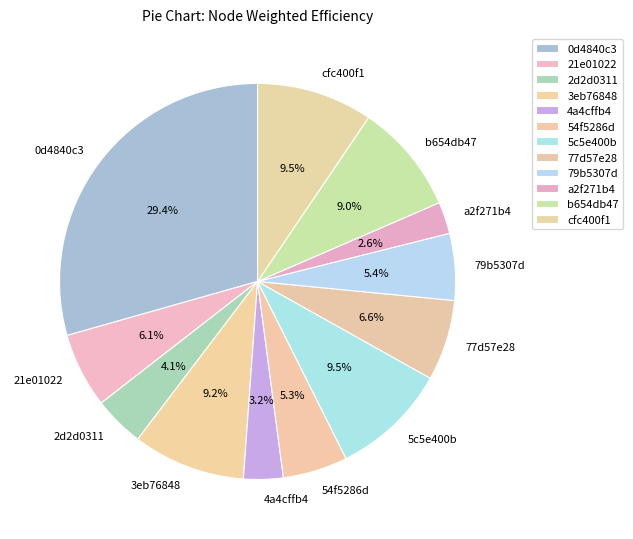

Does 0d4840c3 represent more than half of the total?

No